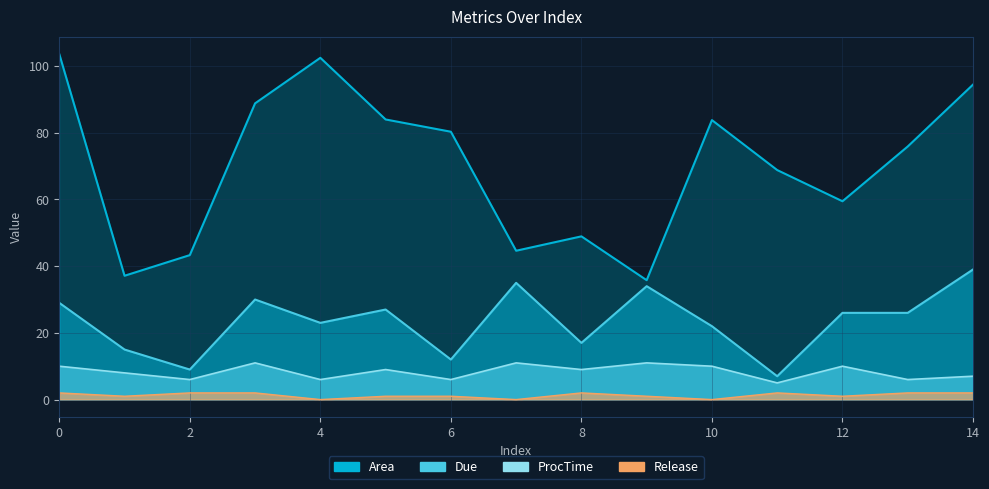

True or false: ProcTime and Due cross at least once.

False